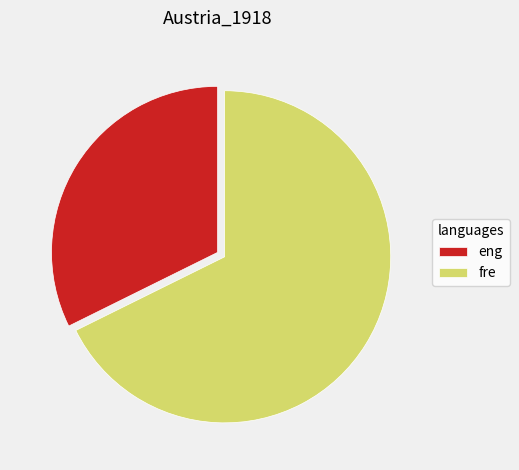

Rank the categories by value from lowest to highest.

eng, fre